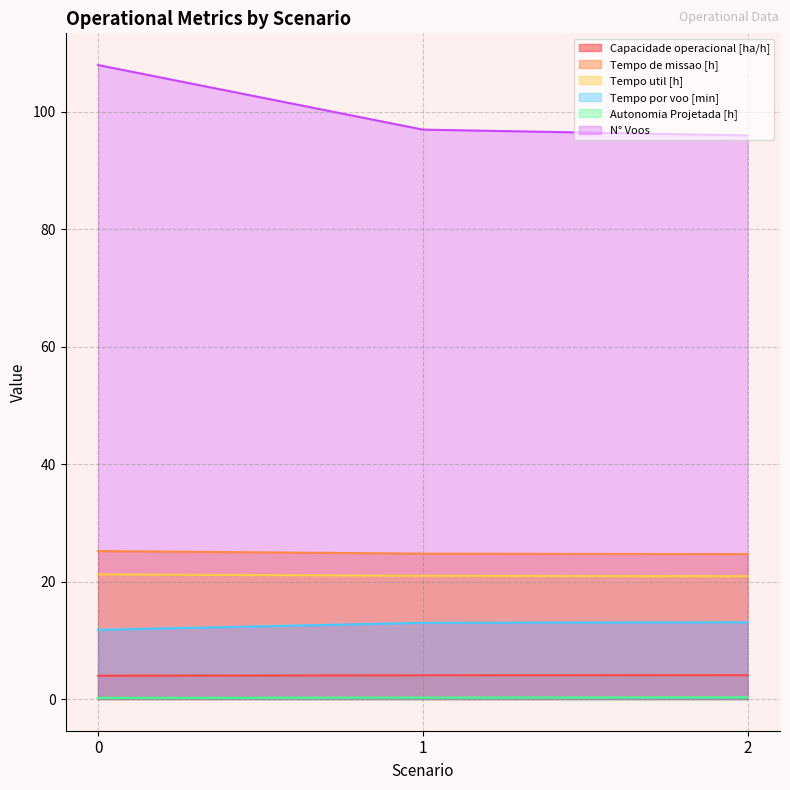

How many Autonomia Projetada [h] values are between 0 and 1?

3